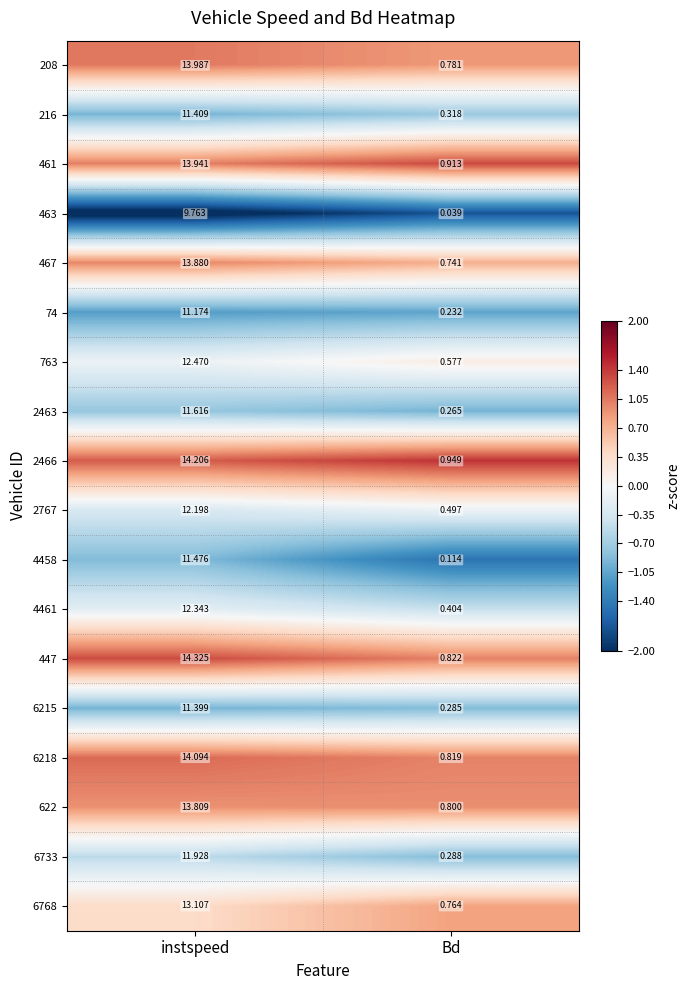

At which label does 216 first exceed 11?

instspeed